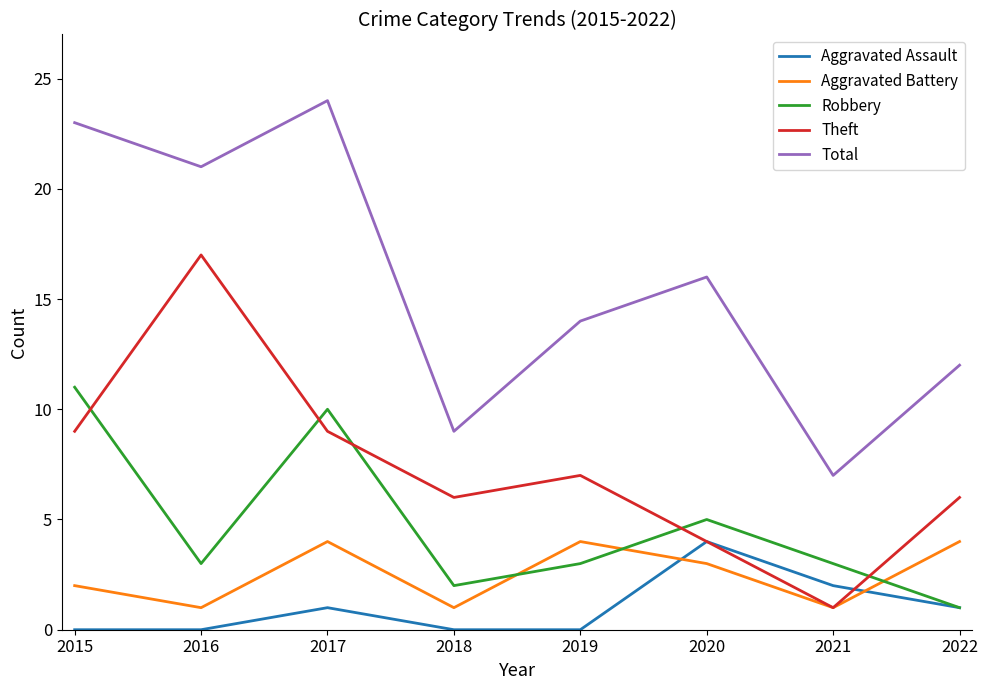

The value of Total at 2017 is 39. True or false?

False